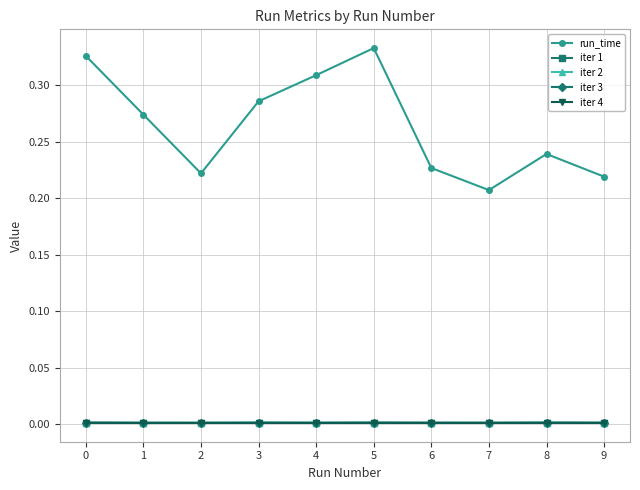

True or false: iter 1 has more than 1 points higher than both neighbors.

True